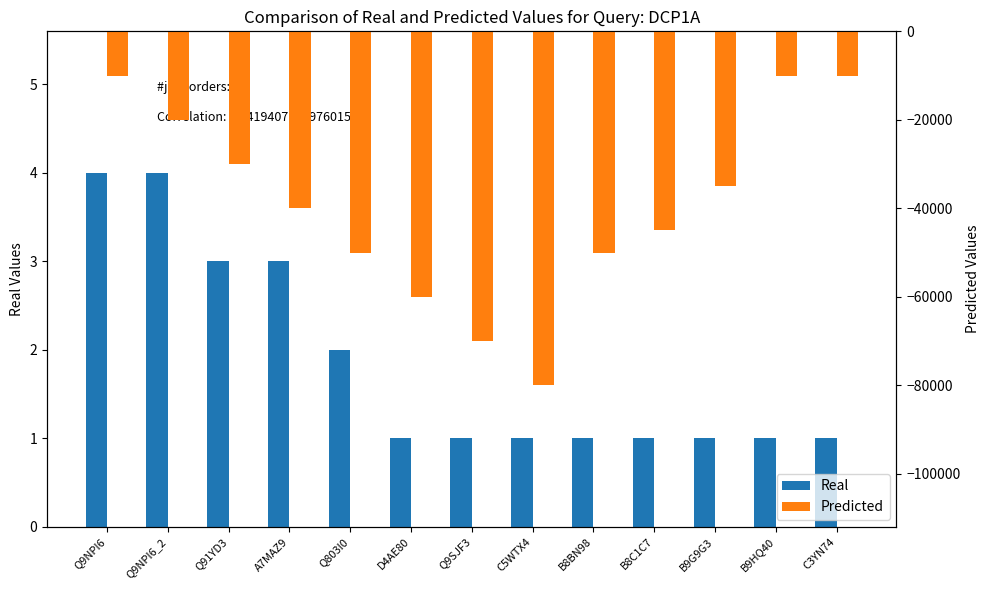

Is the value of Predicted at B9HQ40 greater than the value of Real at Q9SJF3?

No